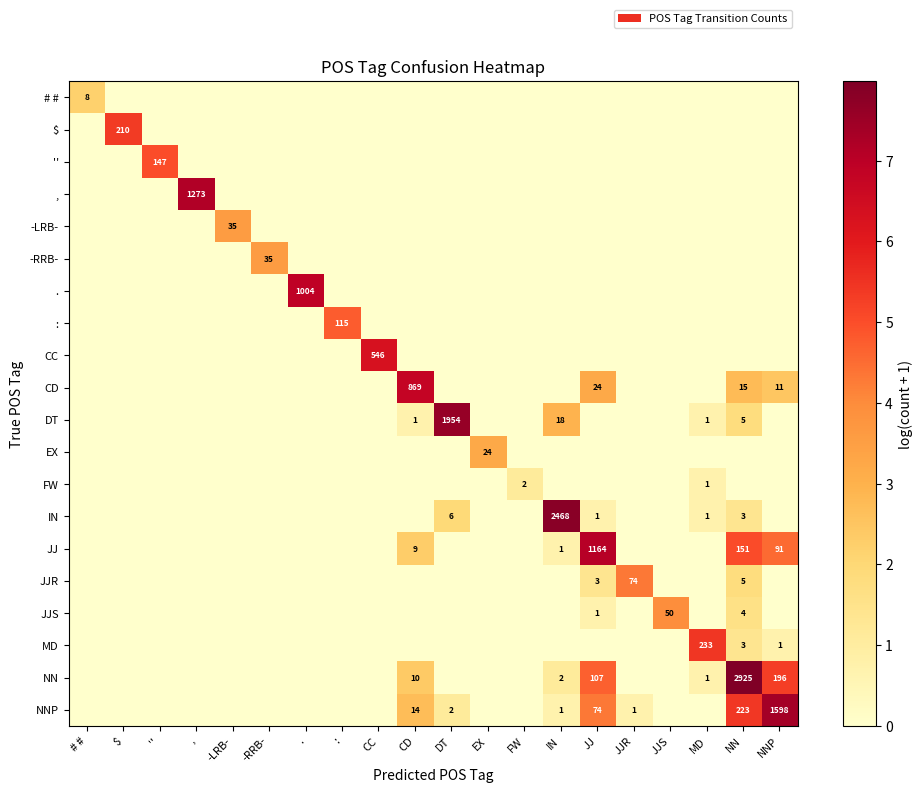

How many distinct data groups are displayed?

20